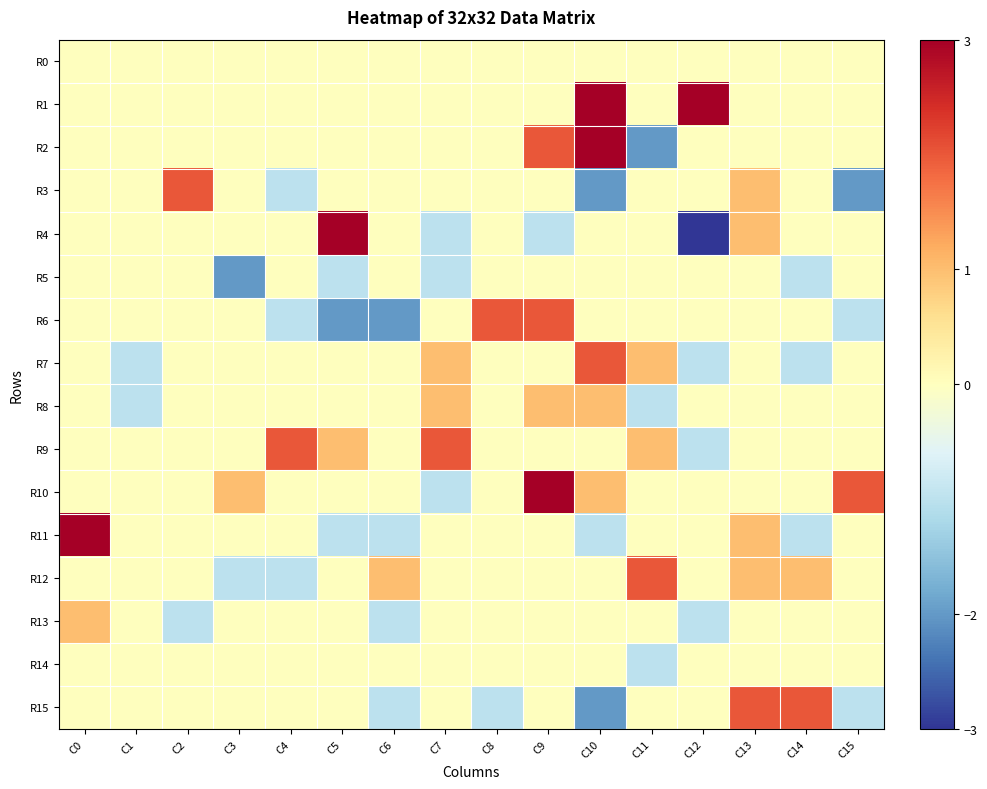

How many distinct data groups are displayed?

16